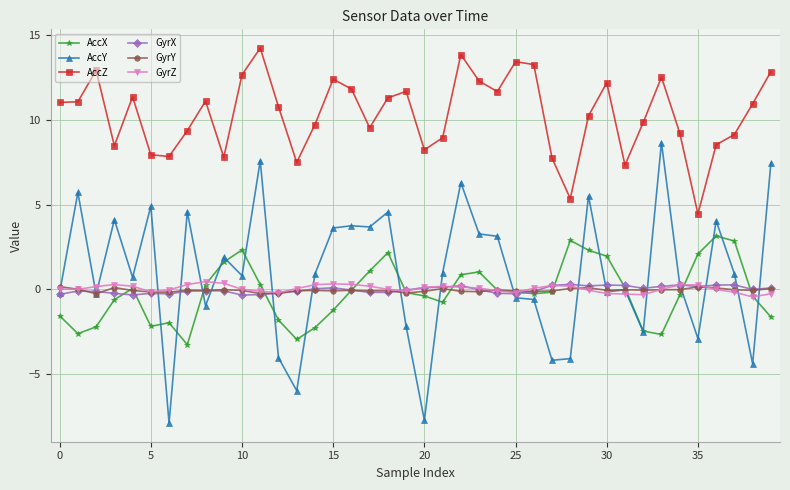

At how many categories does at least one series exceed -5?

40